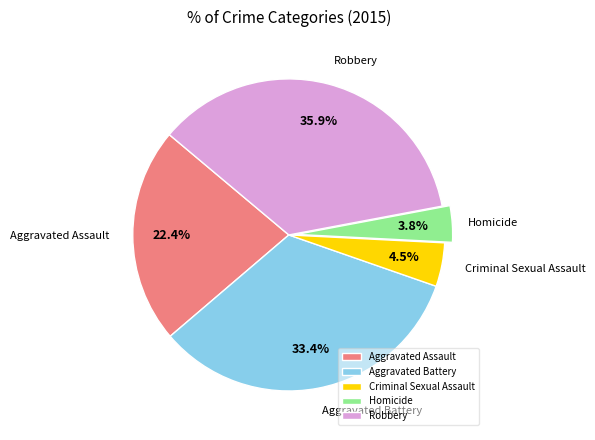

Count the number of slices in the pie.

5